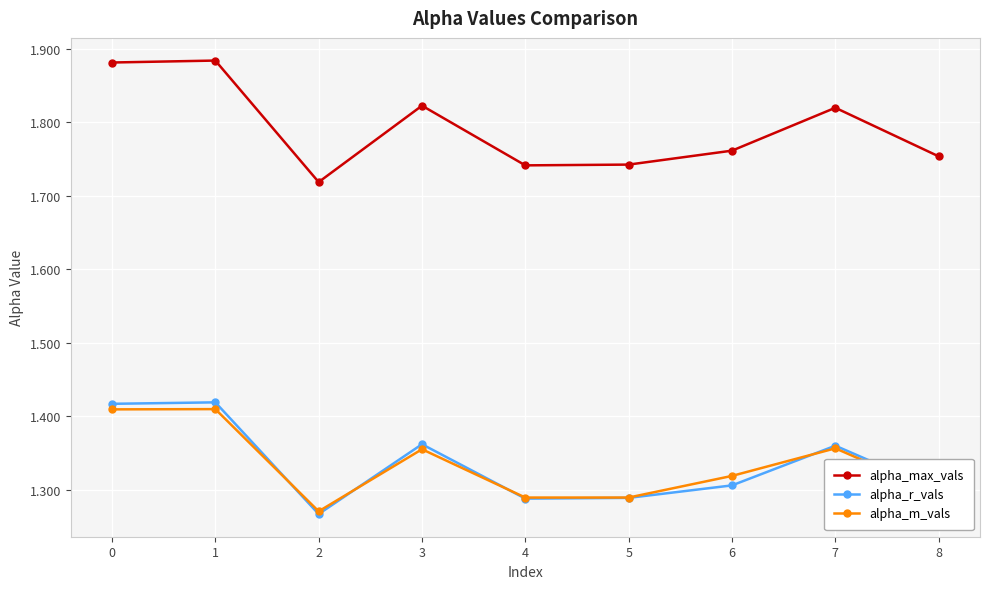

Is the value of alpha_r_vals at 6 greater than the value of alpha_m_vals at 6?

No